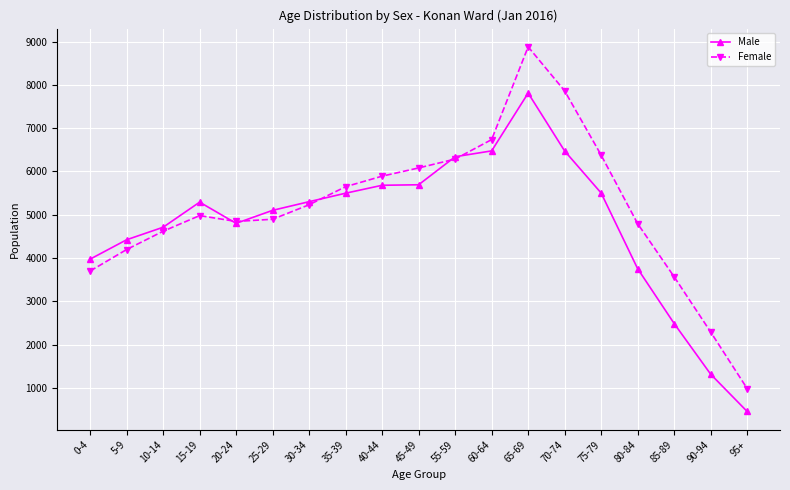

The Male series shows 5302 at 30-34. True or false?

True